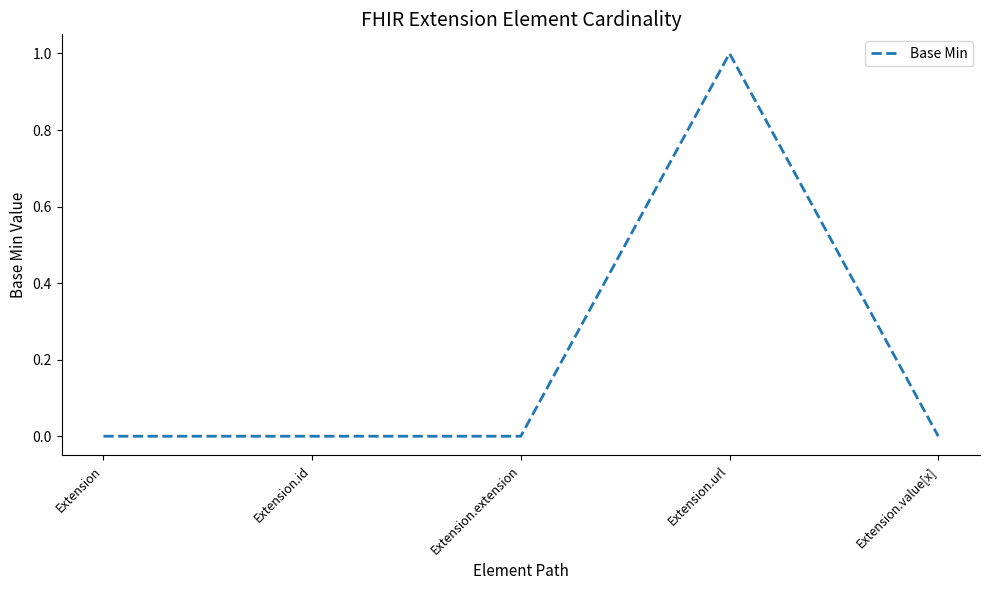

Does the chart display data point markers on the line(s)?

No